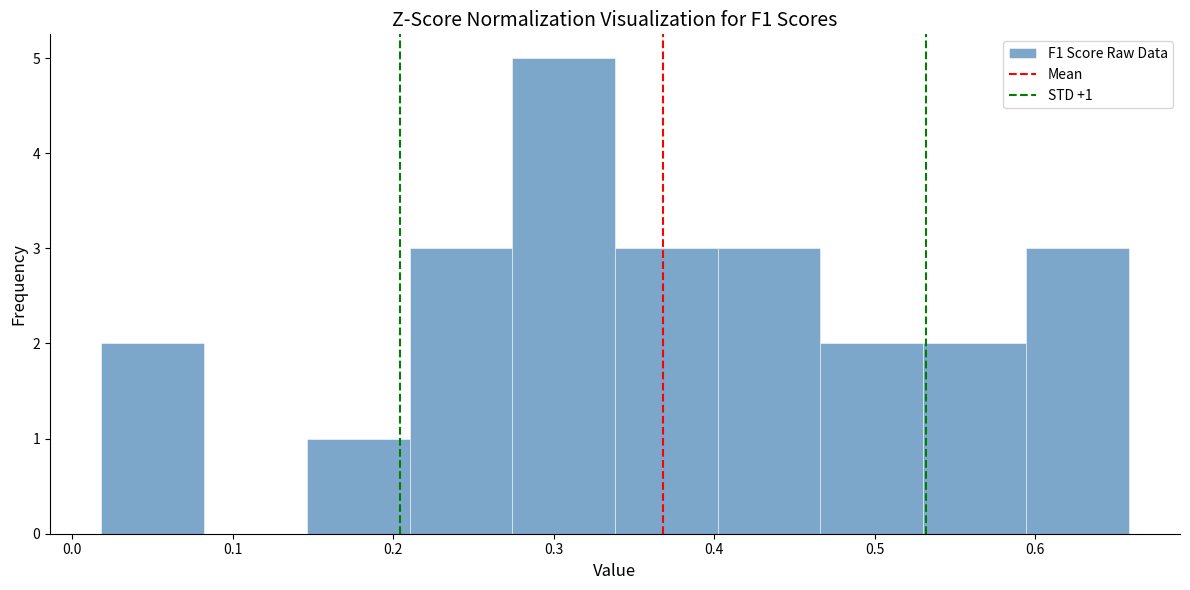

Over which range of the x-axis is the bar tallest?

0.27 to 0.34